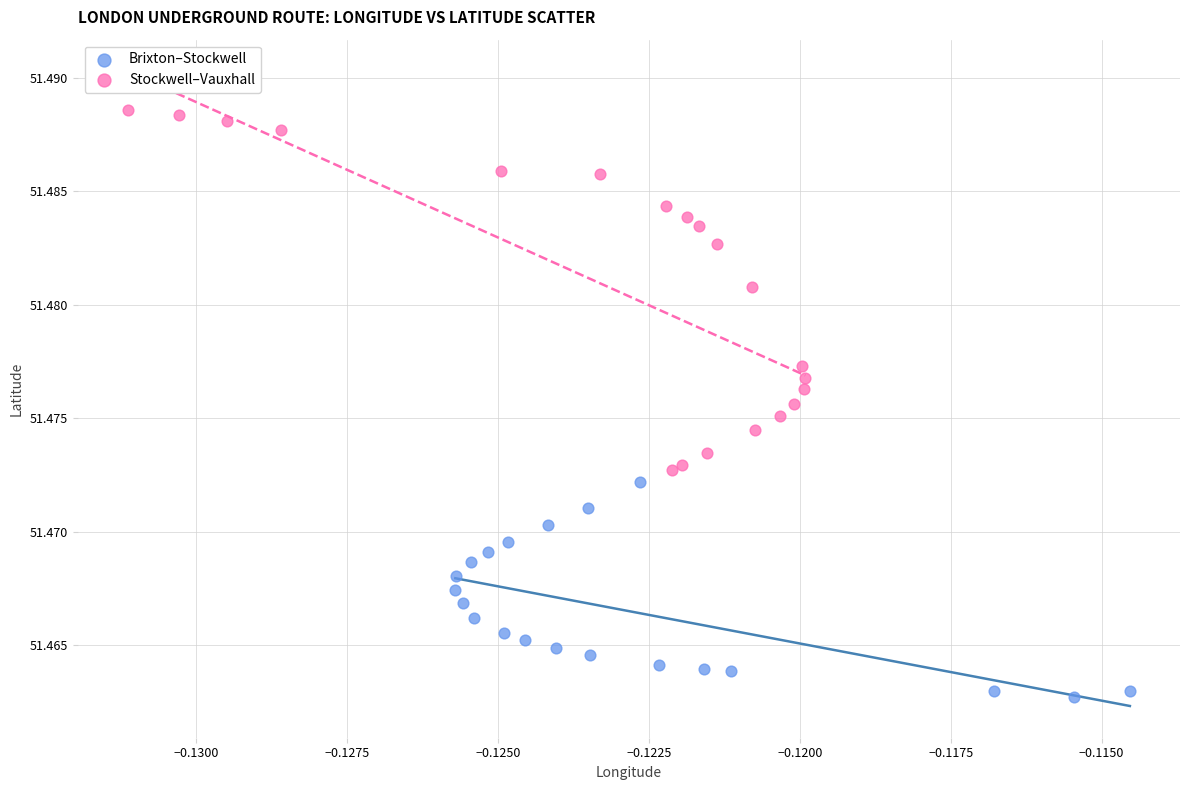

Which series reaches the maximum Y coordinate?

Stockwell–Vauxhall